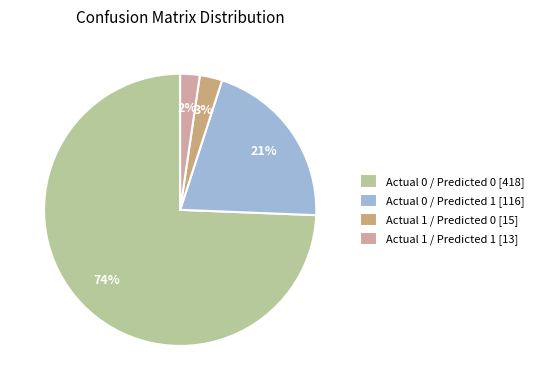

To the nearest percent, what percentage of the pie is Actual 0 / Predicted 1?

21%